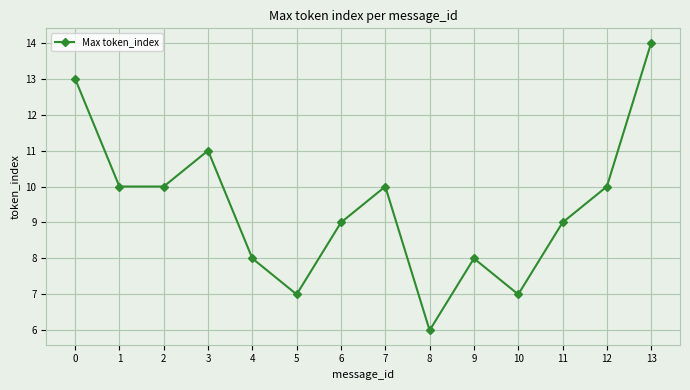

What is the change in value from 0 to 2?

-3